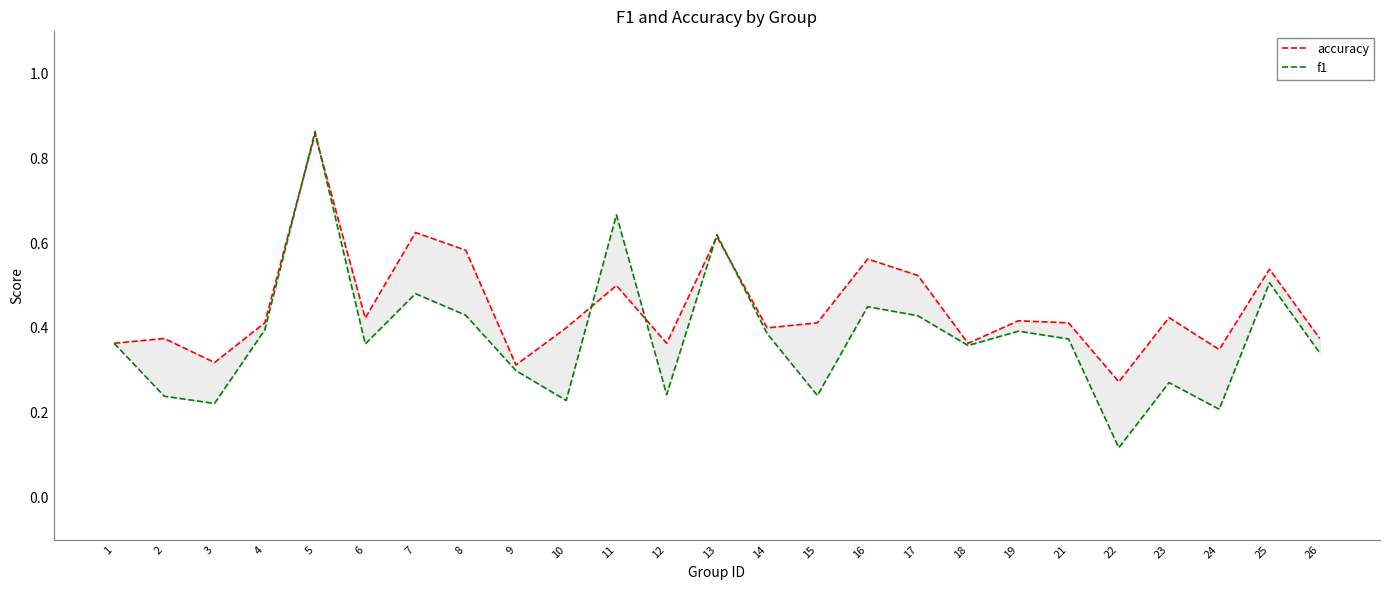

What is the difference between the maximum and minimum values in the f1 series?

0.7